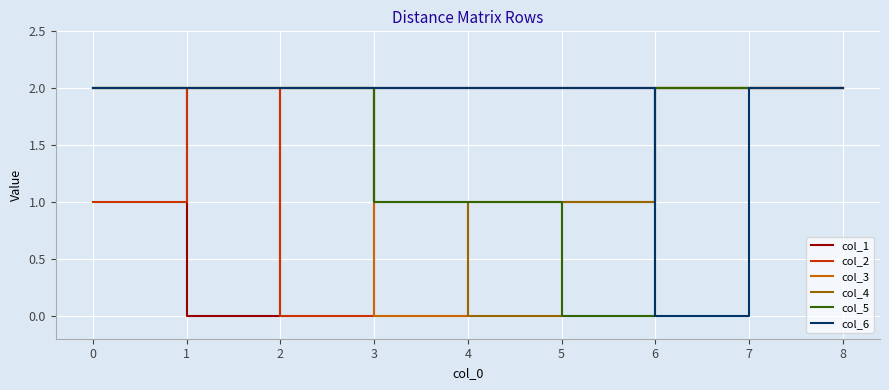

Is the value of col_1 at 4 greater than the value of col_3 at 3?

Yes